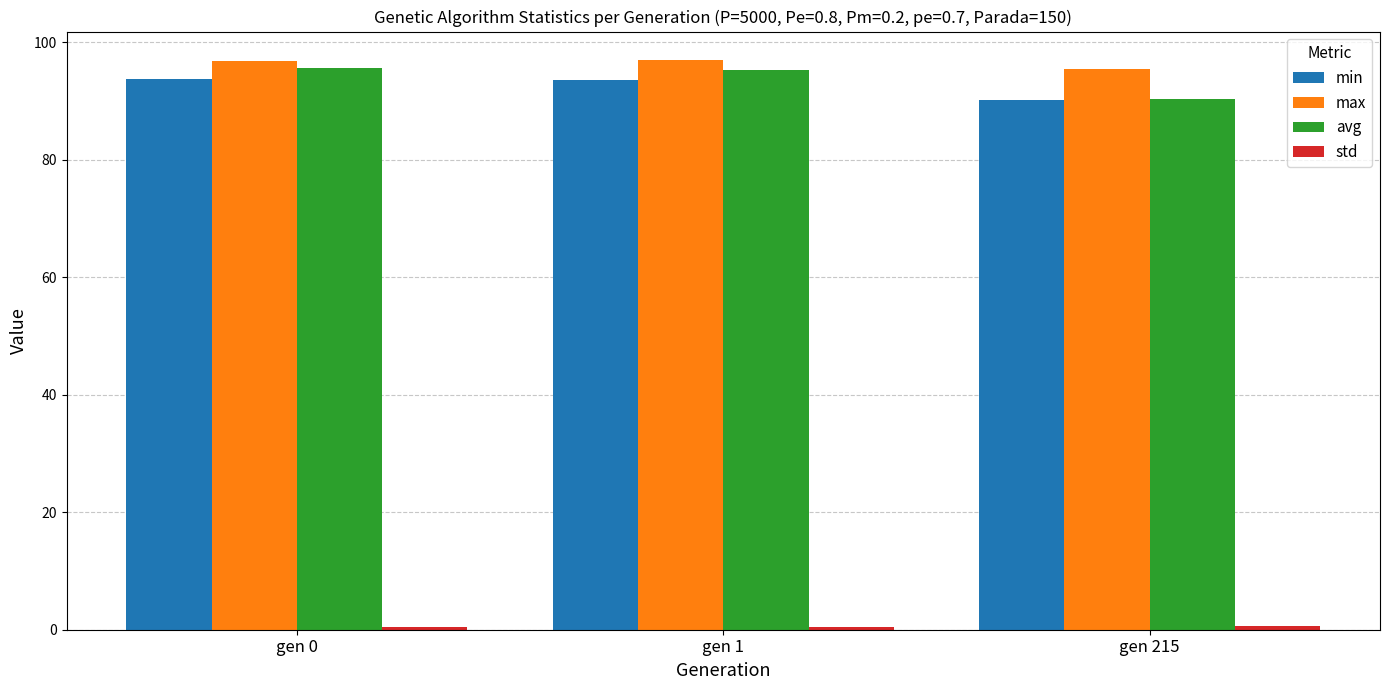

What is the sum of all max values?

289.2